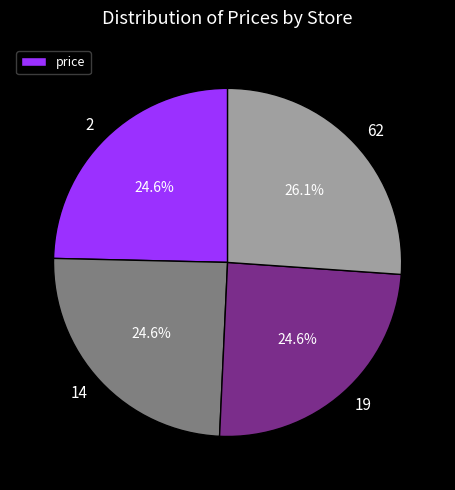

Which slice is the largest?

62